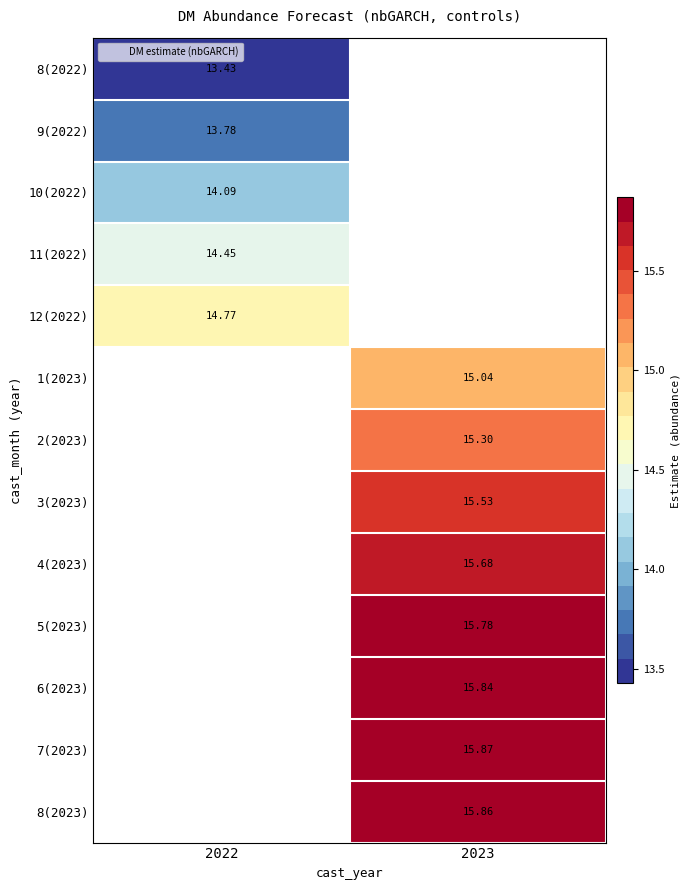

Is it true that 3(2023) equals 22.8 at 2023?

False